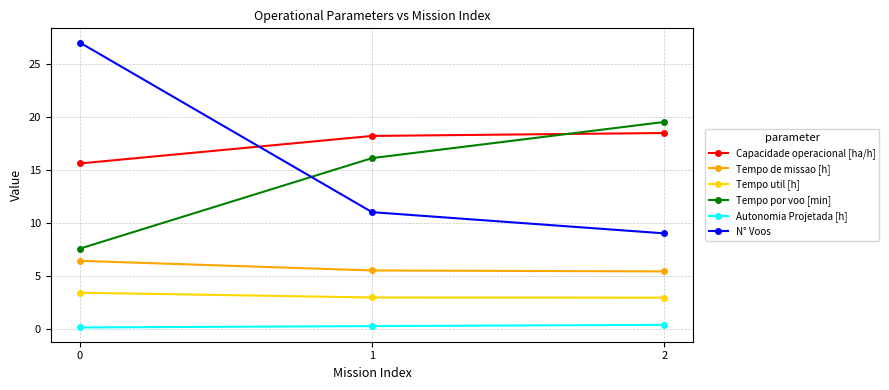

What is the value of the Capacidade operacional [ha/h] point at the 2nd from the left?

18.2